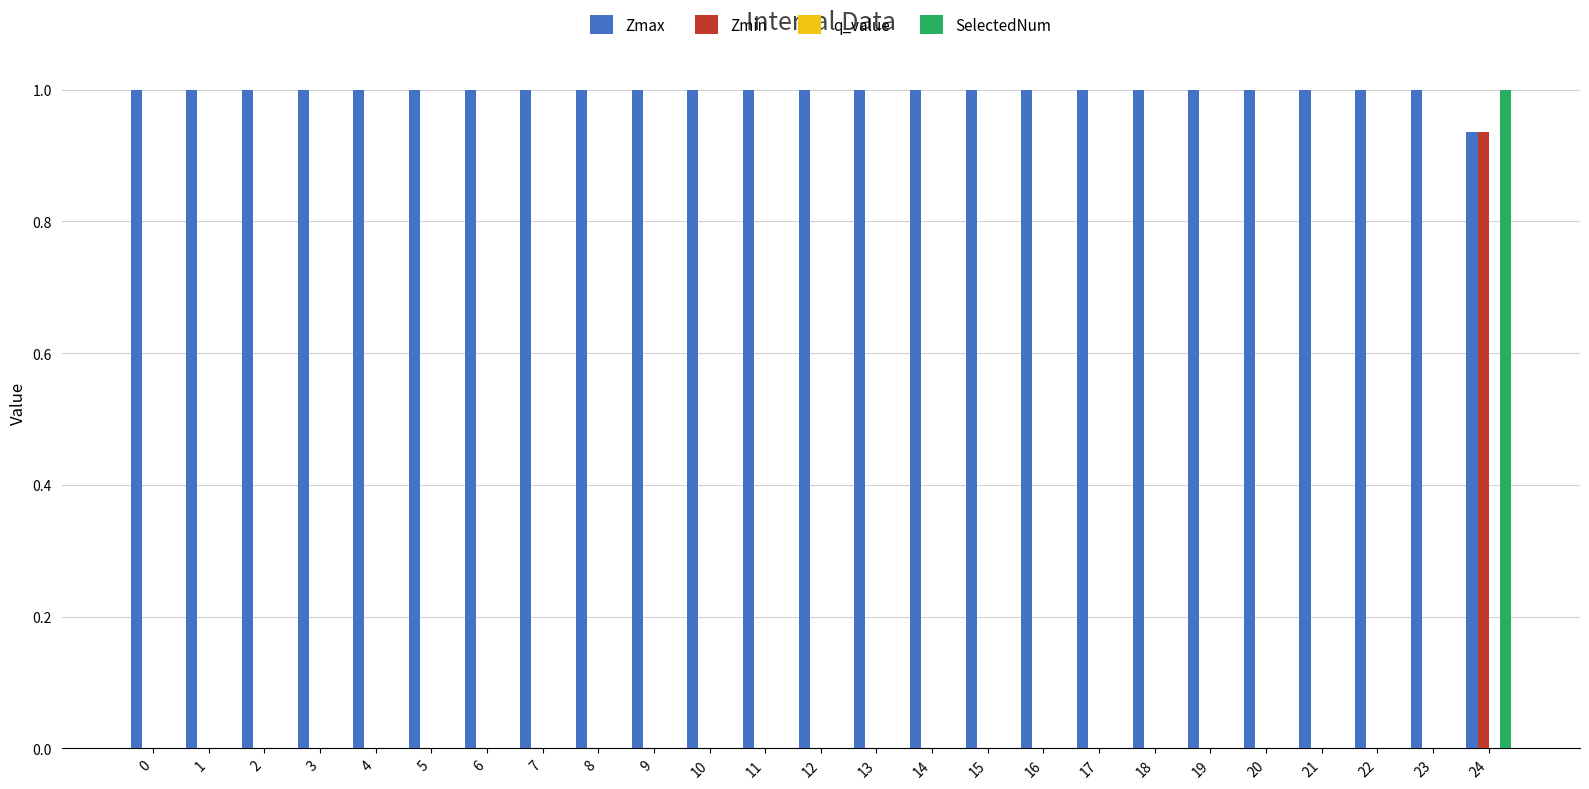

Is it true that Zmax equals 0.5 at 1?

False